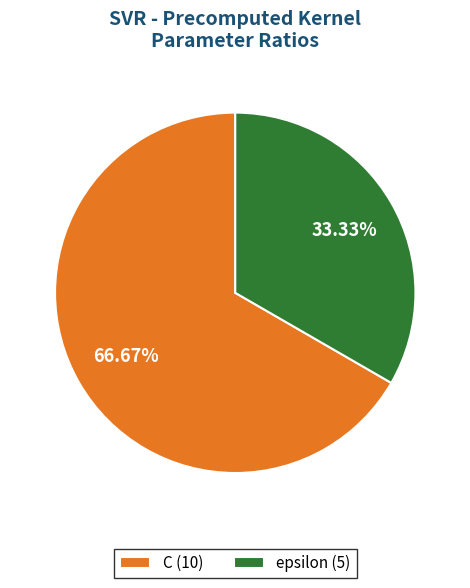

What is the ratio of the value at epsilon to the value at C?

0.5